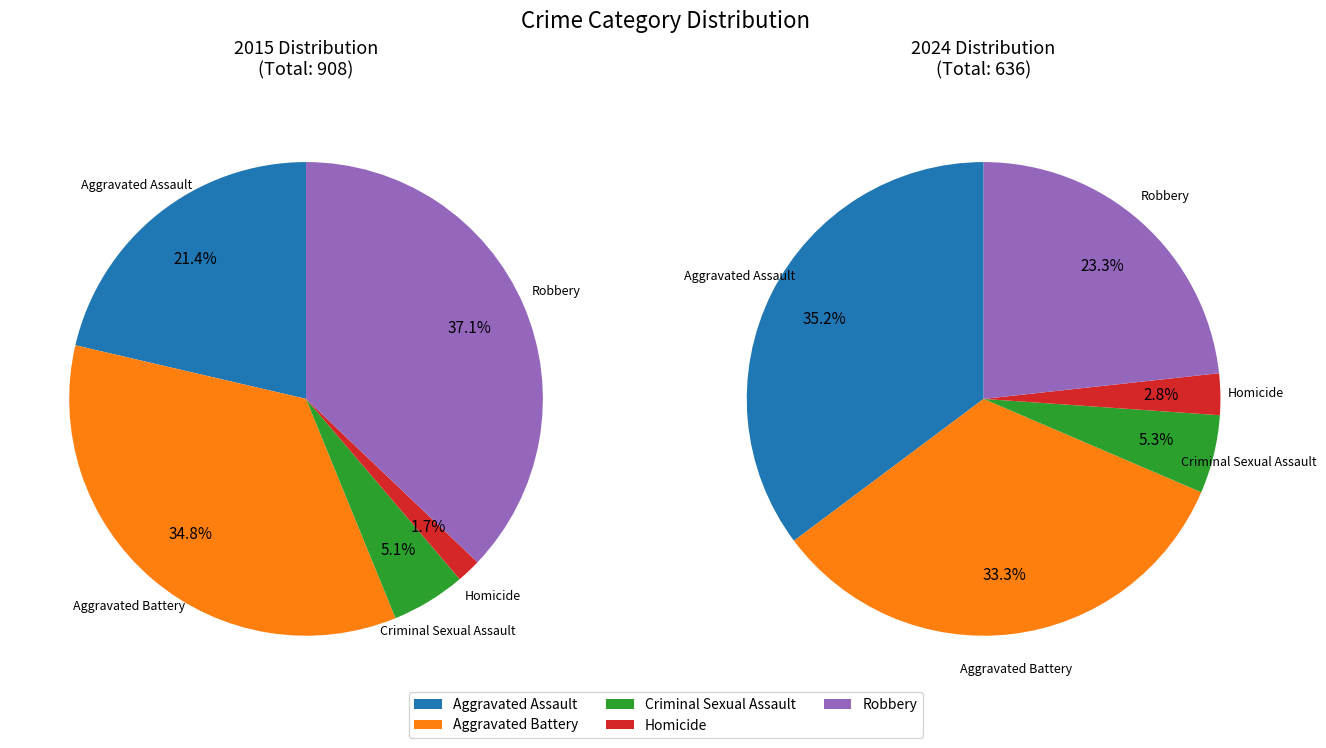

To the nearest percent, what portion does Aggravated Assault represent?

35%